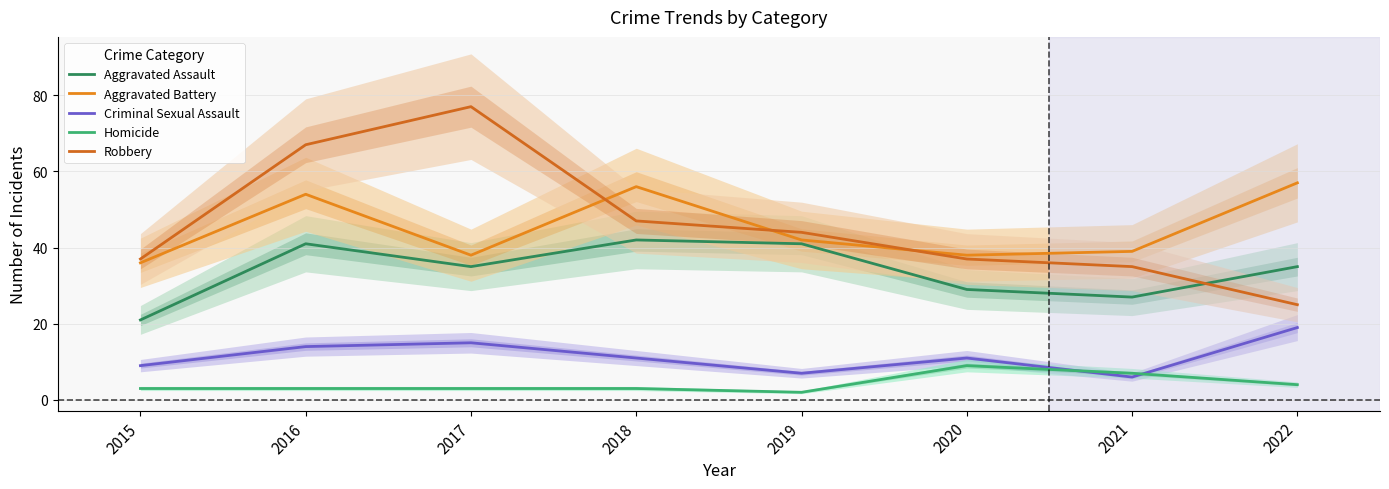

What is the minimum value for Criminal Sexual Assault?

6